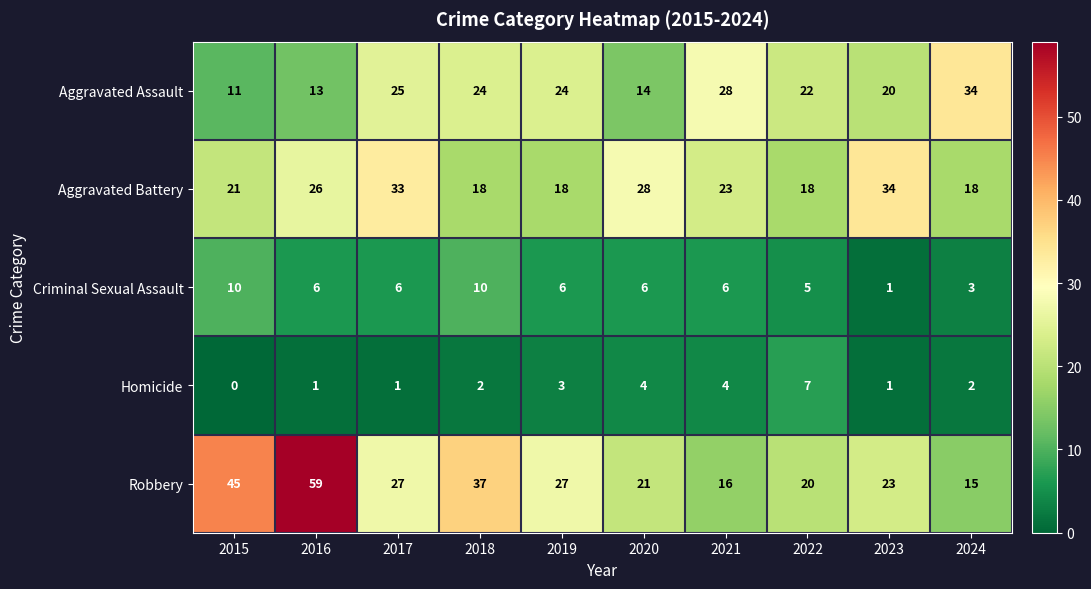

Which category has the highest value in the Aggravated Battery series?

2023